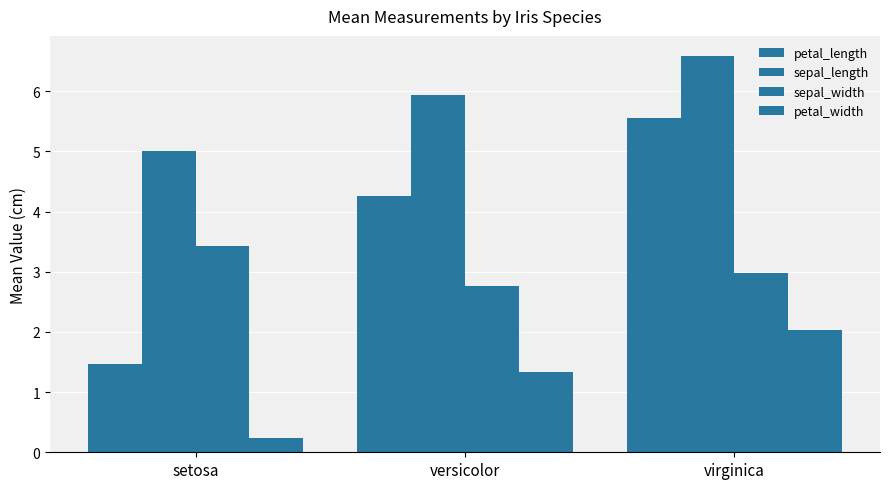

How many groups of bars are there?

3